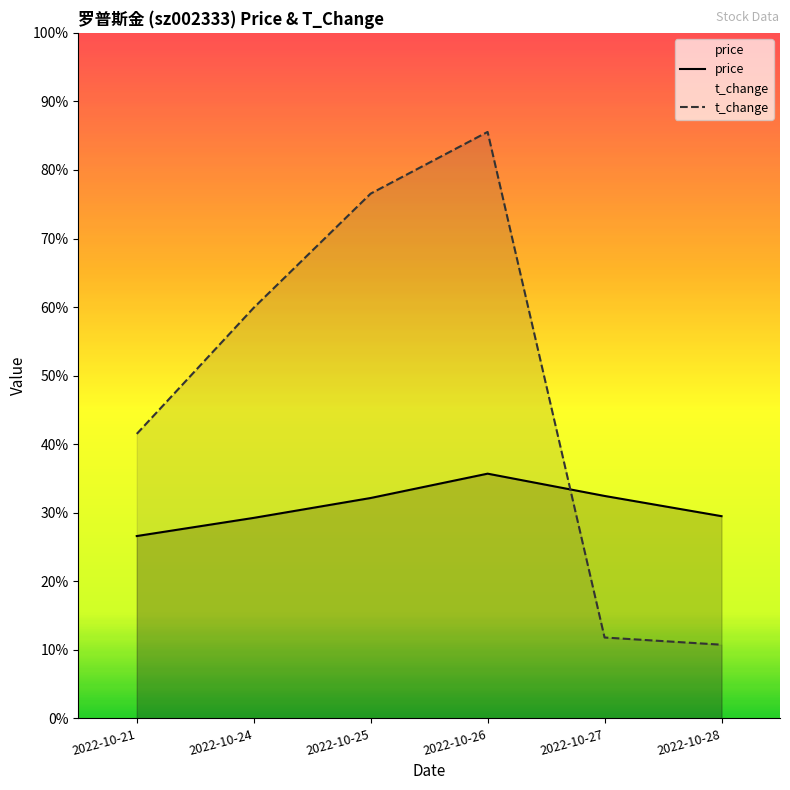

Which series has the largest total across all categories?

t_change